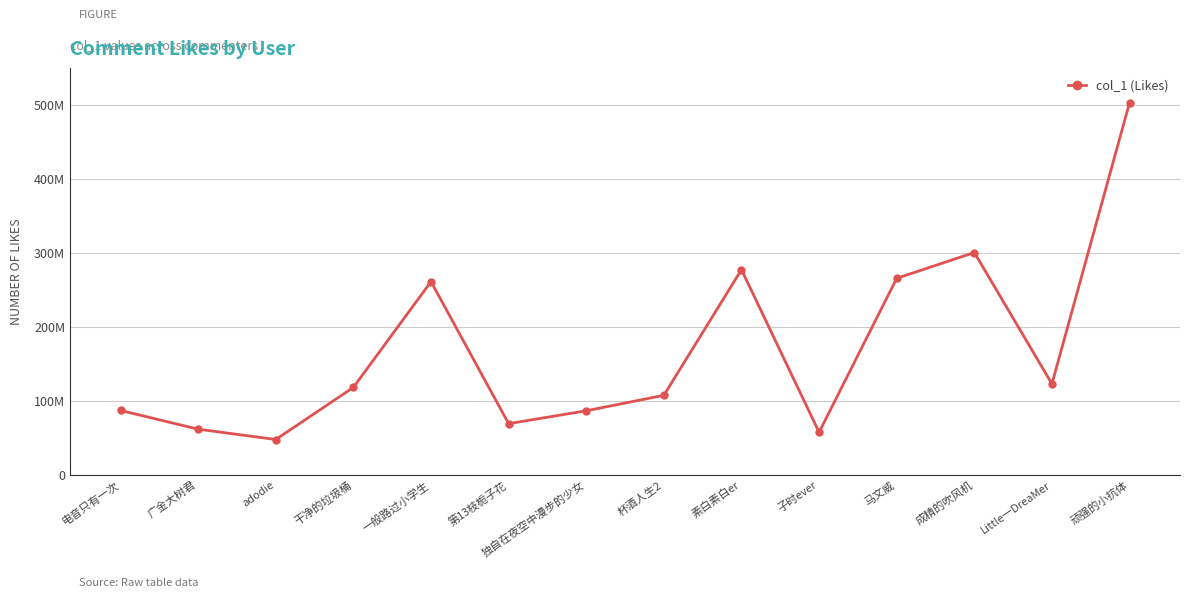

What is the smallest value displayed?

48187506